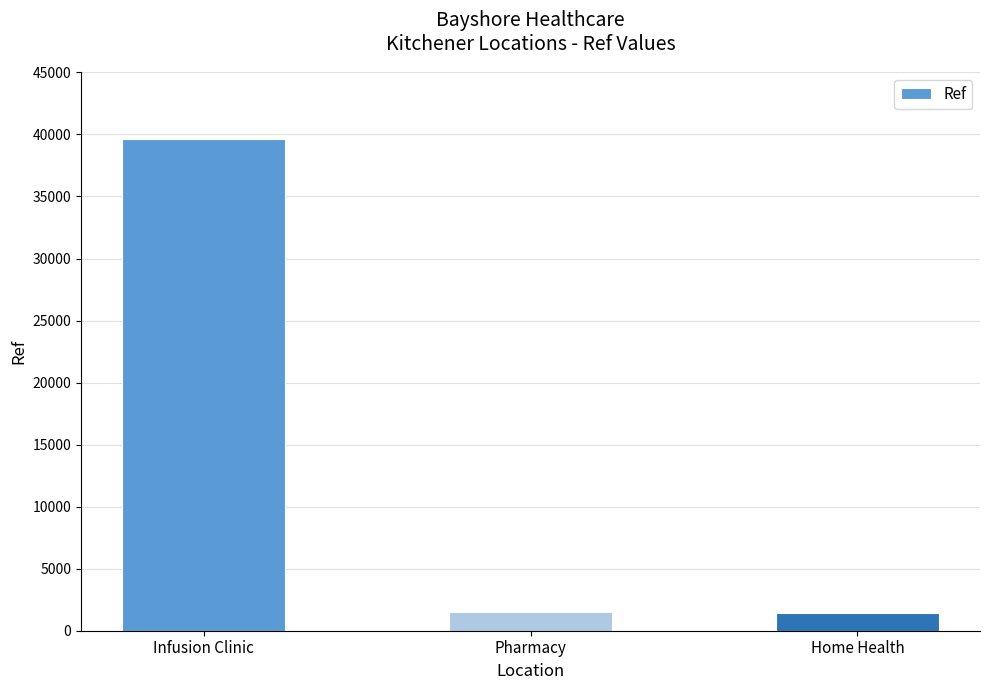

What is the average value?

14177